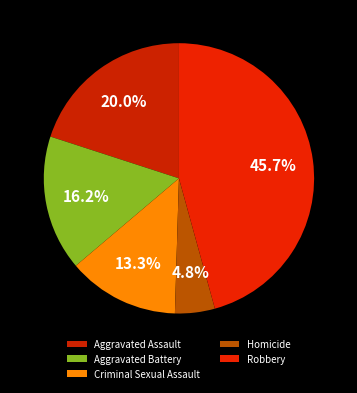

Count the number of slices in the pie.

5